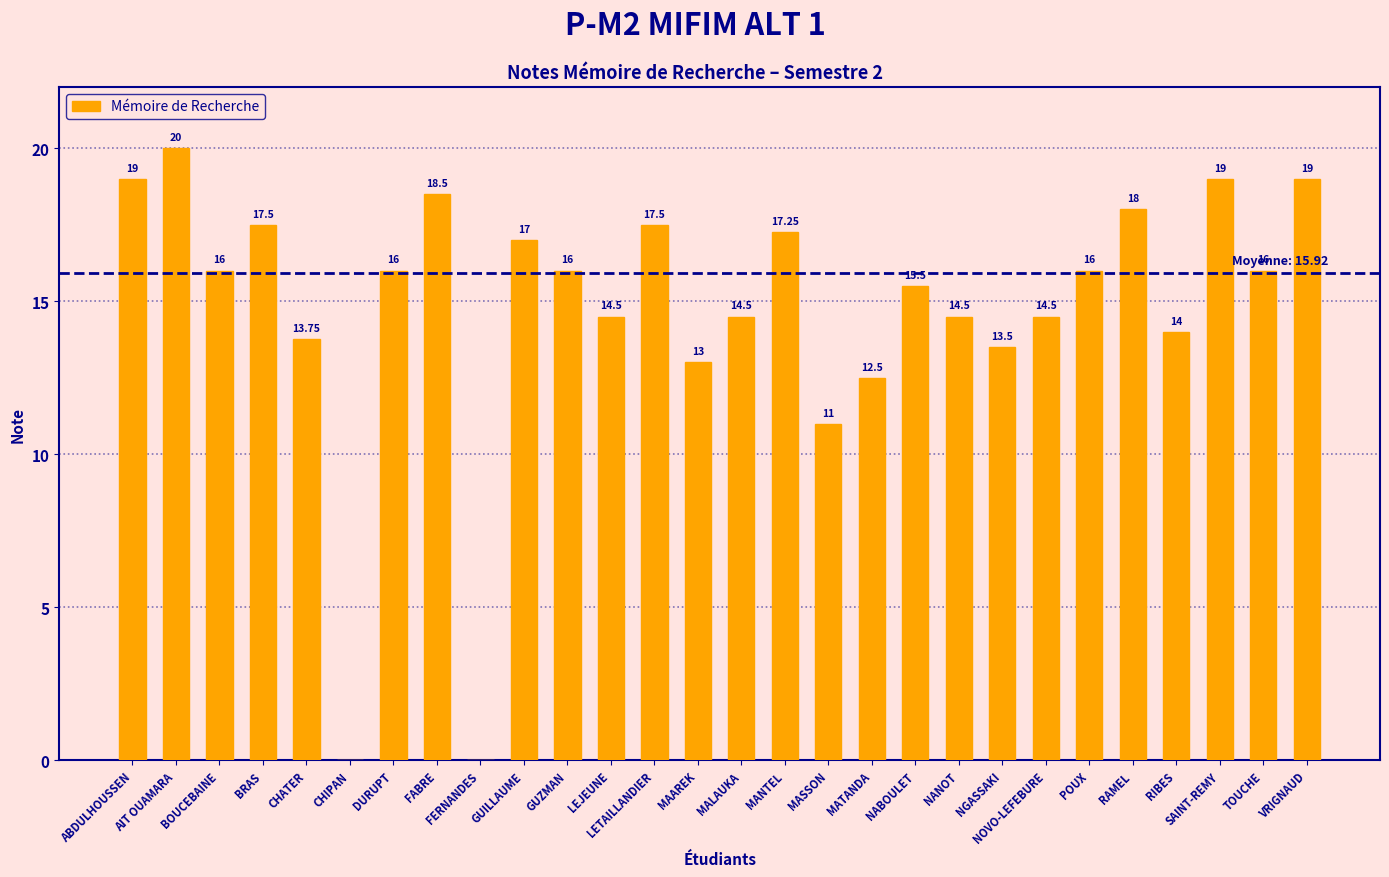

How many values are above zero?

26